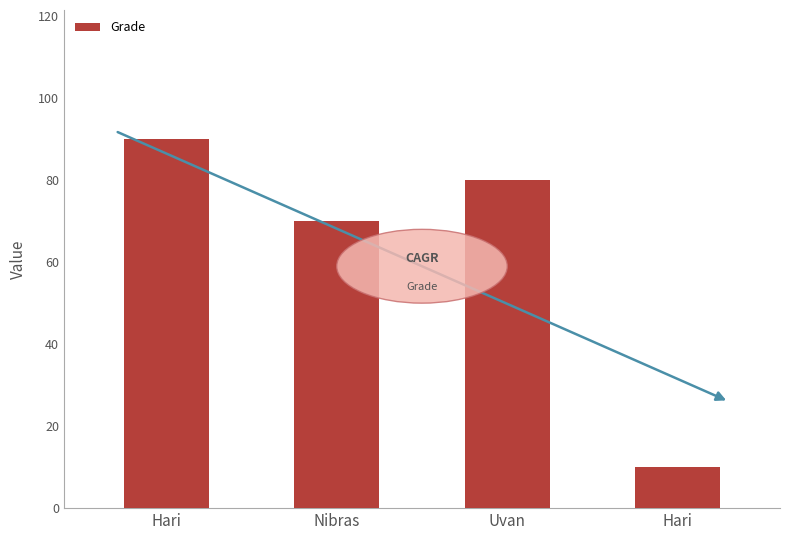

List the labels in order of value, largest first.

Hari, Uvan, Nibras, Hari